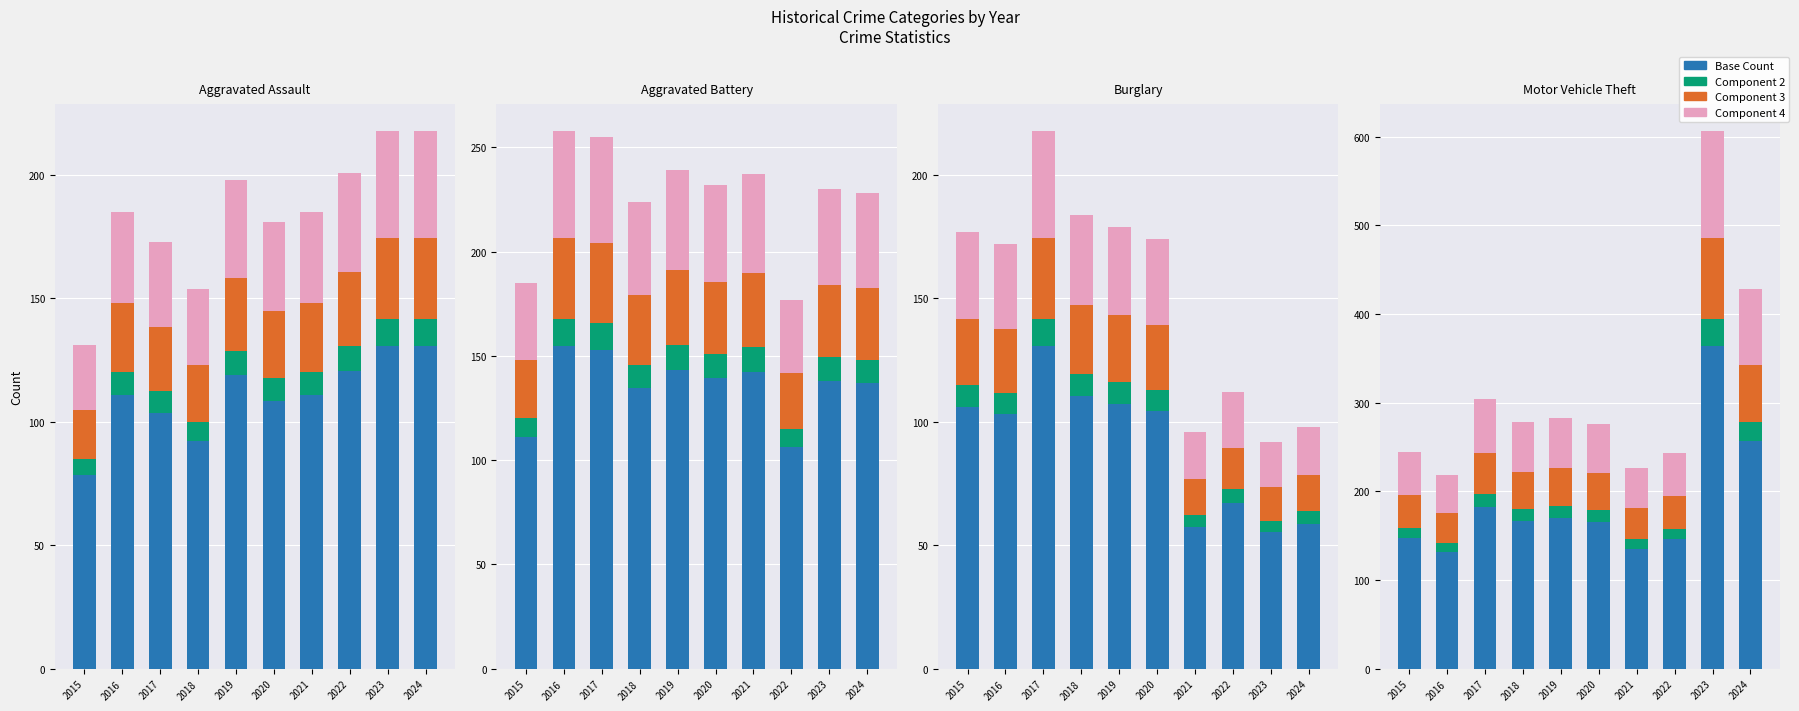

List the series in order of their peak value, highest first.

Base Count, Component 4, Component 3, Component 2